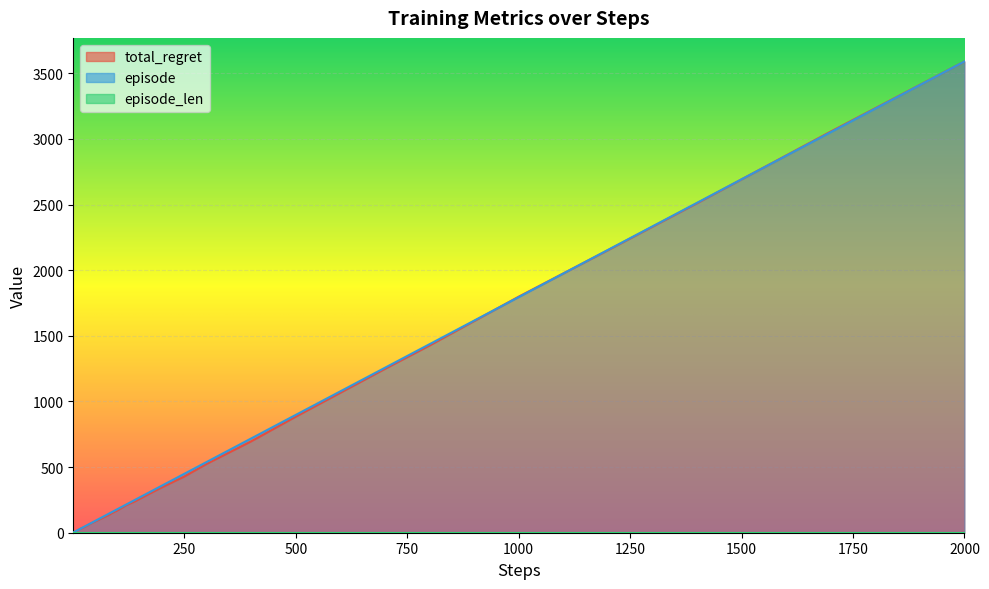

At which category does the chart reach its peak across all series?

2000